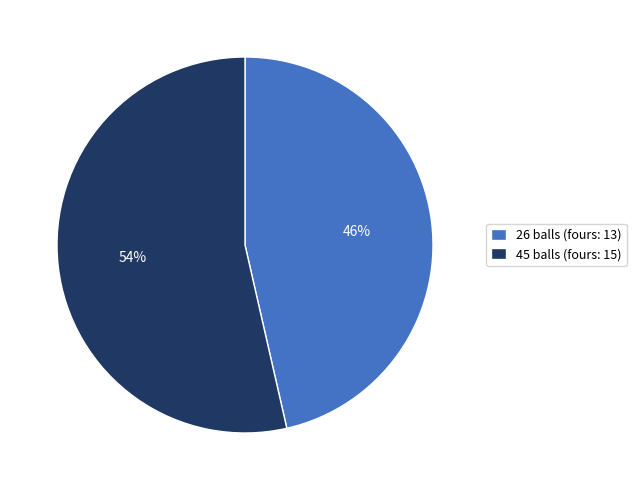

What is the smallest slice in the pie chart?

26 balls